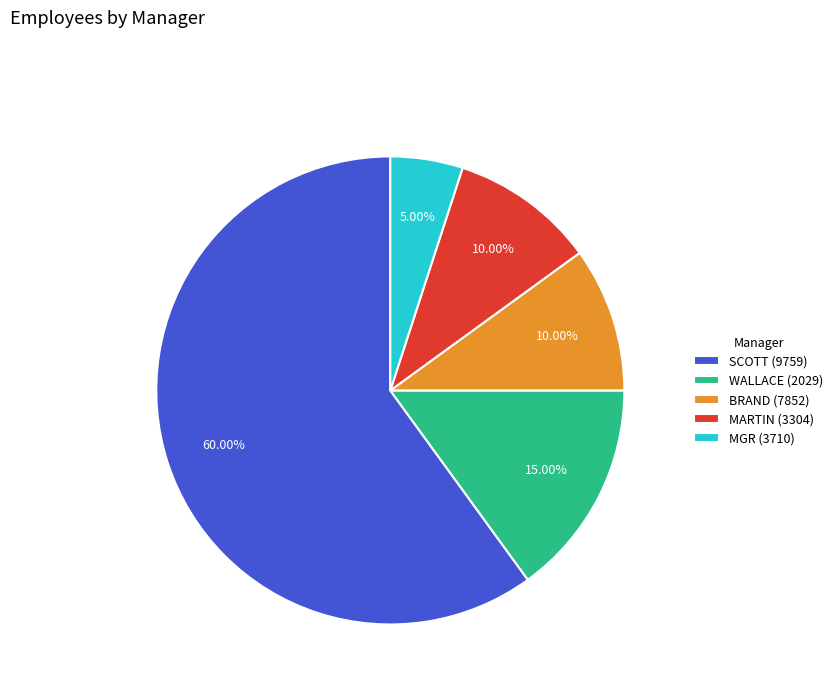

Is there any slice that represents more than half of the pie?

Yes